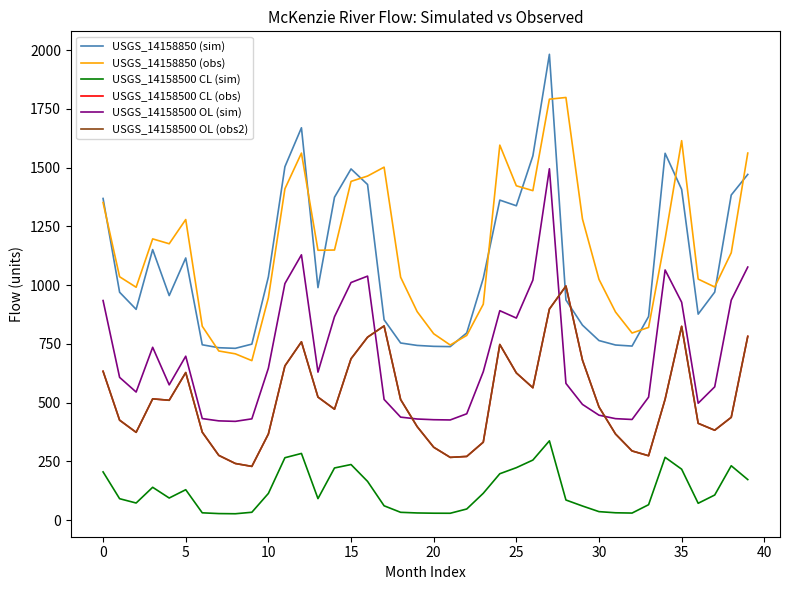

Does the chart have visible grid lines?

No